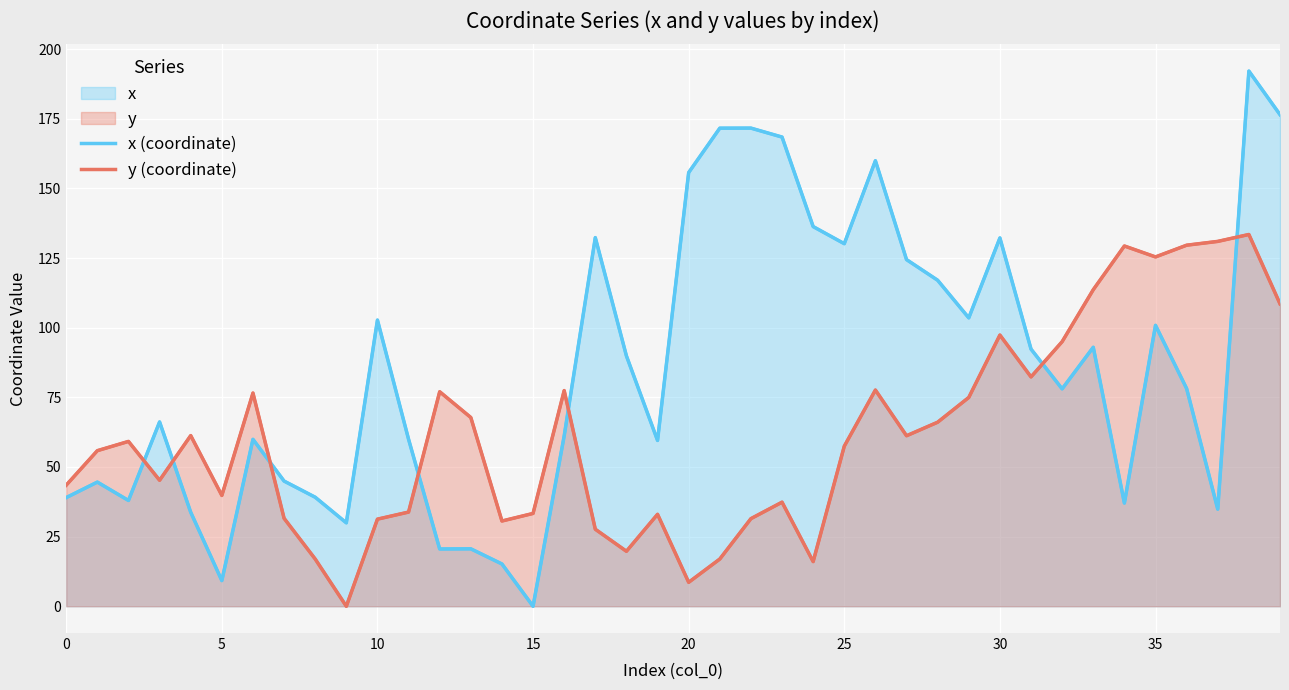

Is it true that y (coordinate) equals 28.3 at 38?

False